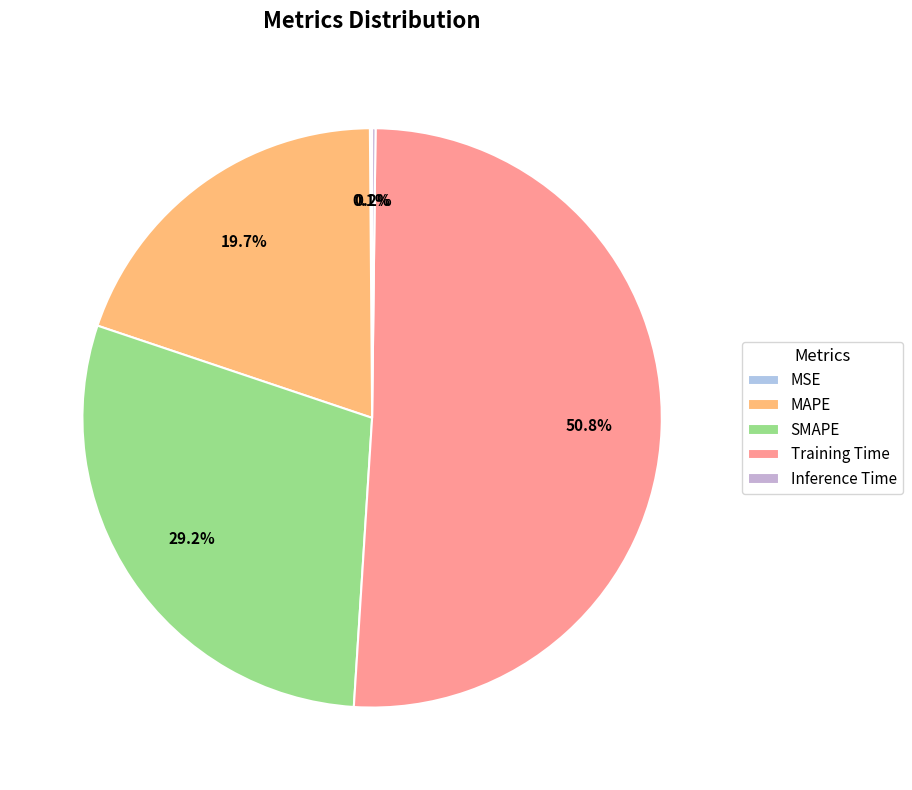

What is the smallest slice in the pie chart?

MSE